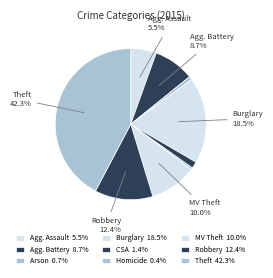

How many segments does this pie chart have?

9